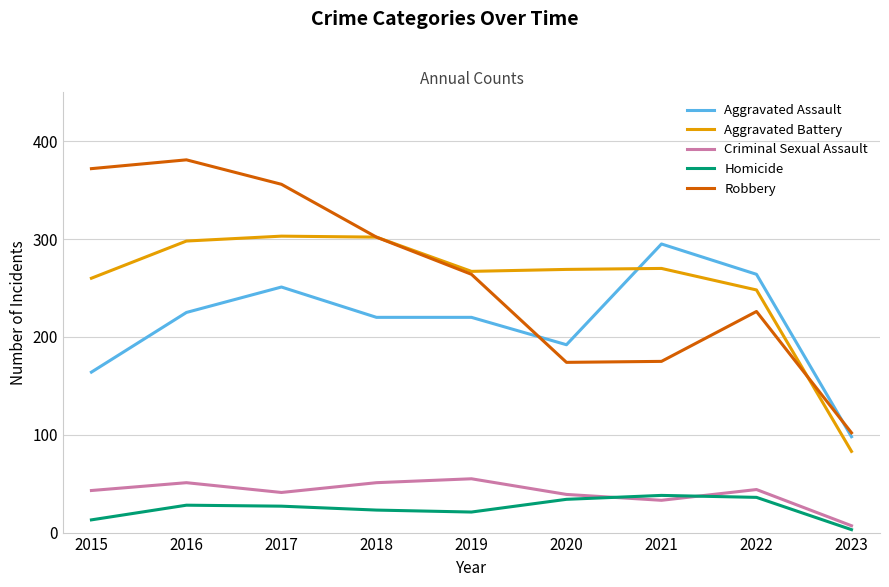

Rank the series at 2023 from highest to lowest value.

Robbery, Aggravated Assault, Aggravated Battery, Criminal Sexual Assault, Homicide